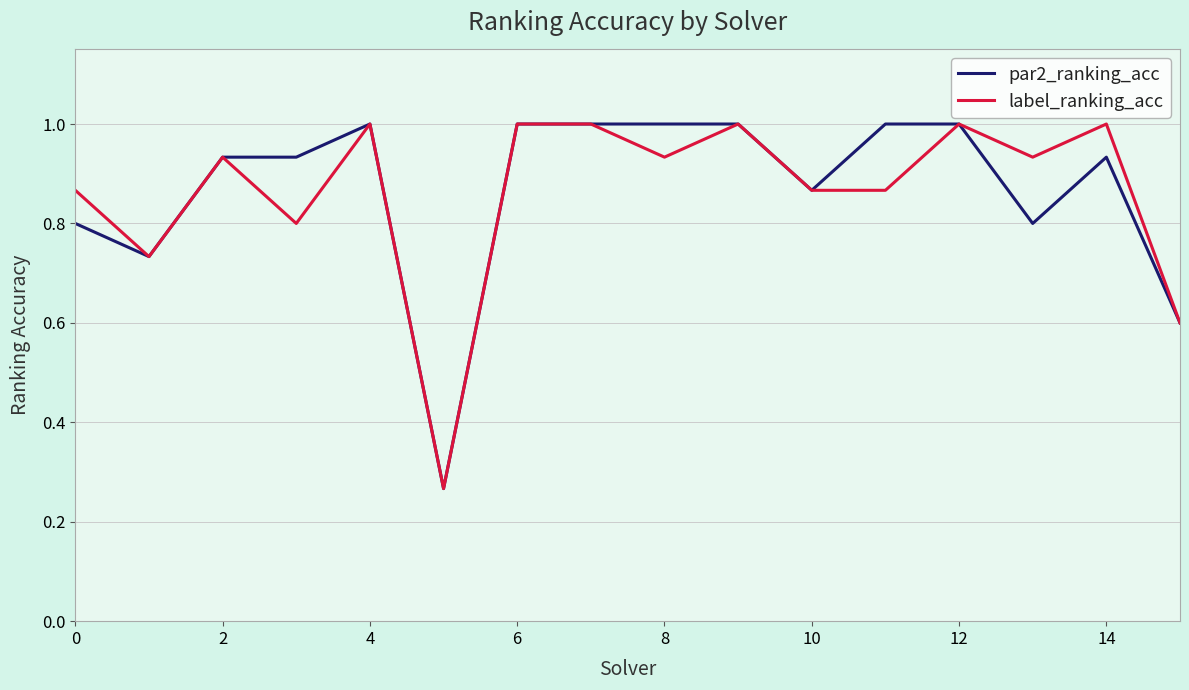

Does the chart have visible grid lines?

Yes